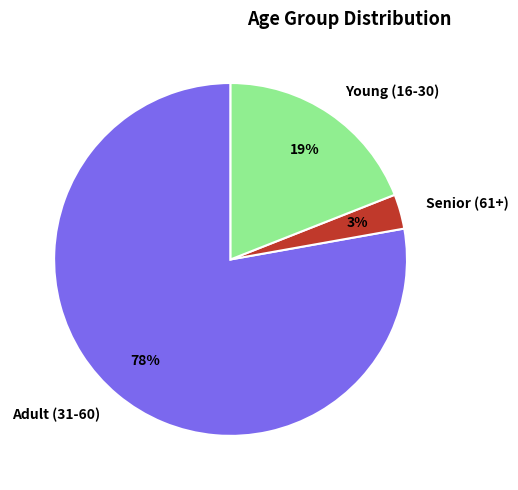

To the nearest percent, what percentage of the pie is Senior (61+)?

3%